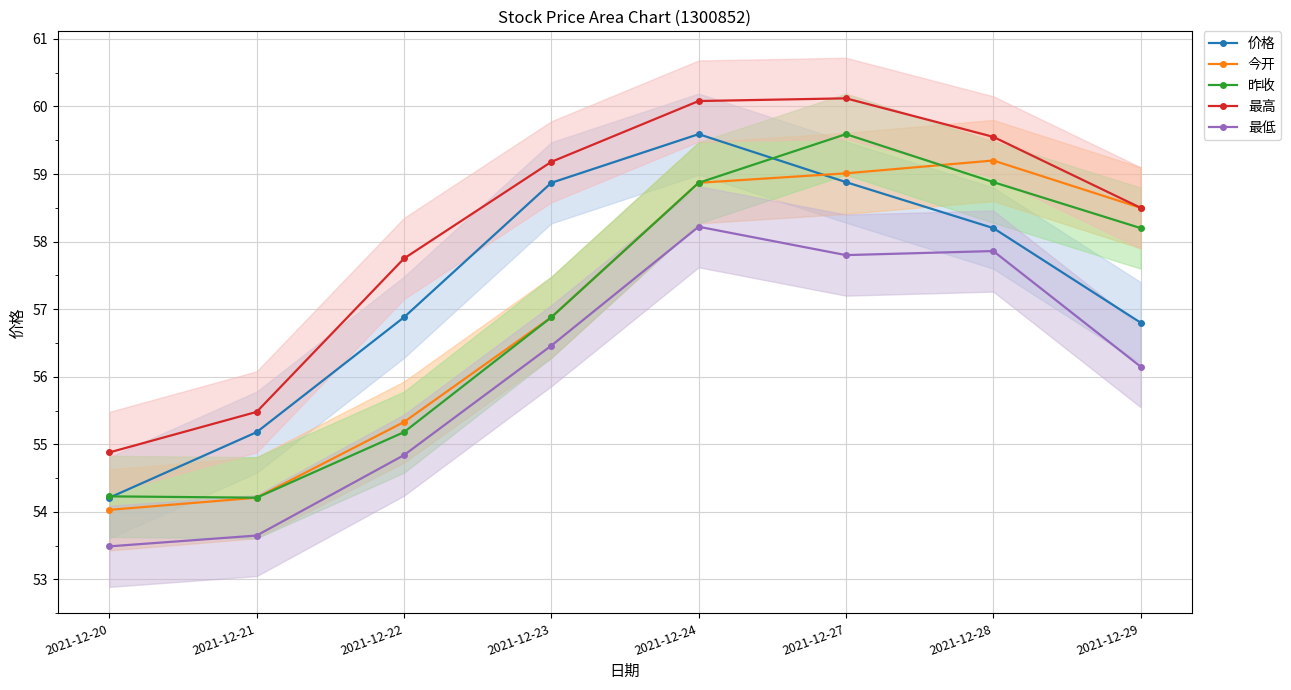

At which label is 今开 closest to 56?

2021-12-22